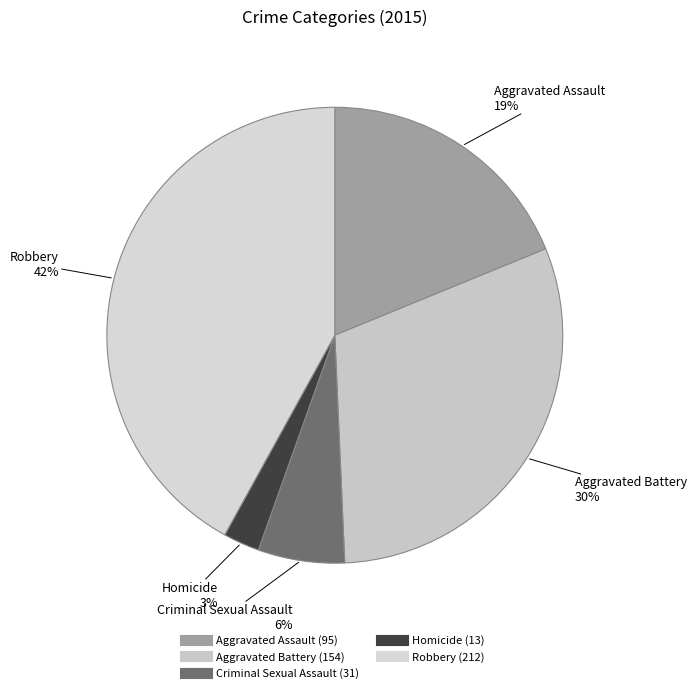

What is the largest slice in the pie chart?

Robbery